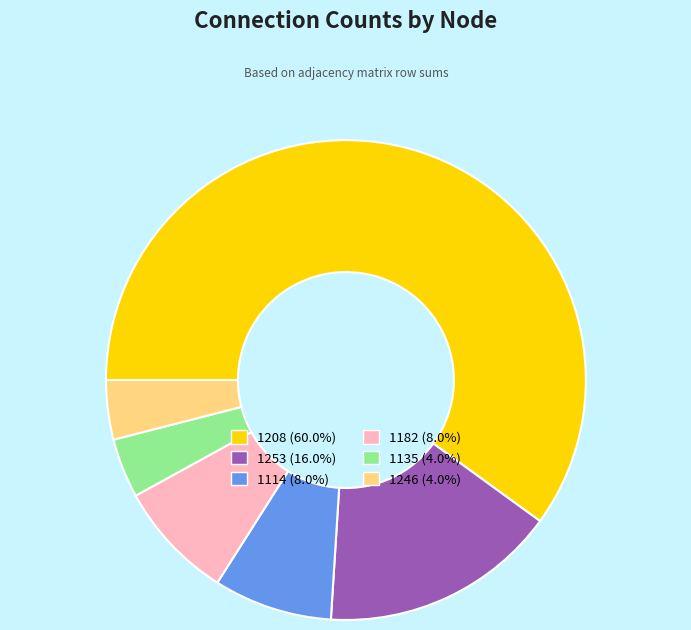

Is there any slice that represents more than half of the pie?

Yes